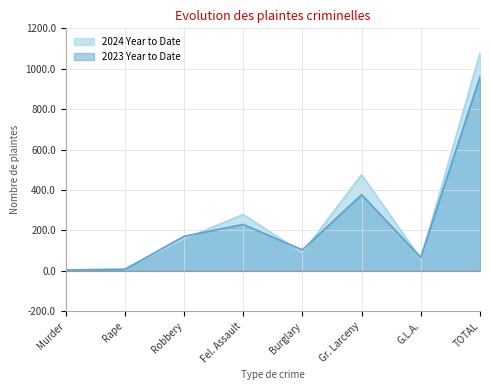

What is the value of the 2024 Year to Date point at the 5th from the left?

89